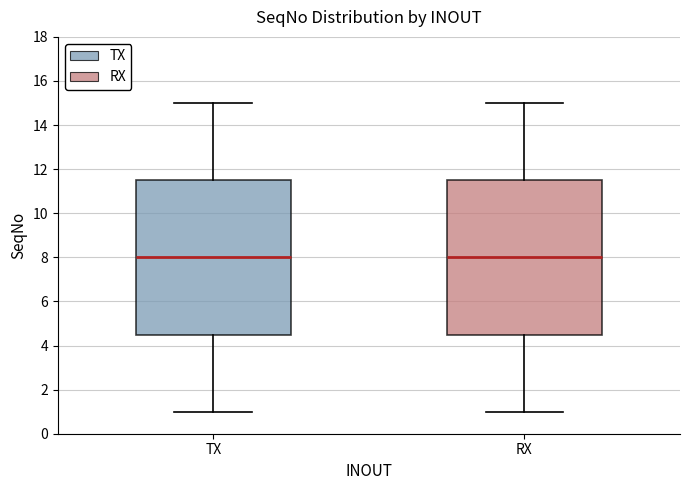

Reading left to right, transcribe this box plot: for each box, give where its median line is, the range the box spans, and where its two whiskers end, as read against the y-axis. The values are not printed on the chart, so give them approximately, as read against the axis.

TX: median 8.0, box 4.6 to 11.6, whiskers 1.0 to 15.0
RX: median 8.0, box 4.6 to 11.6, whiskers 1.0 to 15.0